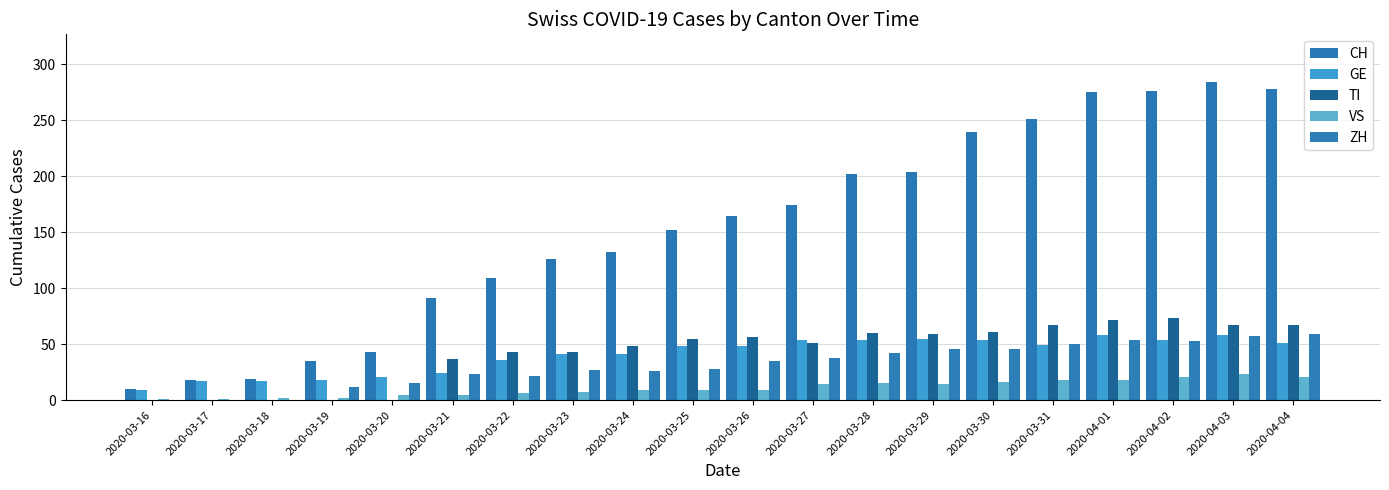

Does the chart contain stacked bars?

No